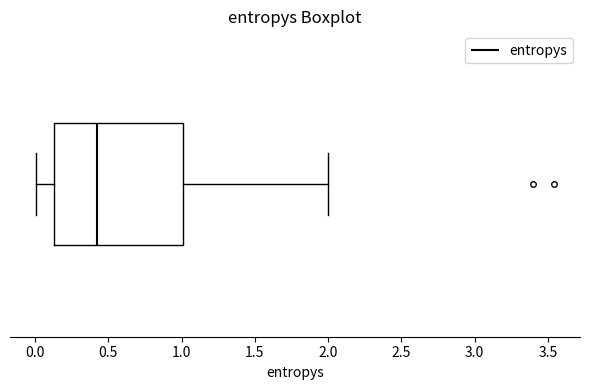

Where is the right edge of the box on the x-axis? The values are not printed on the chart, so give them approximately, as read against the axis.

1.00